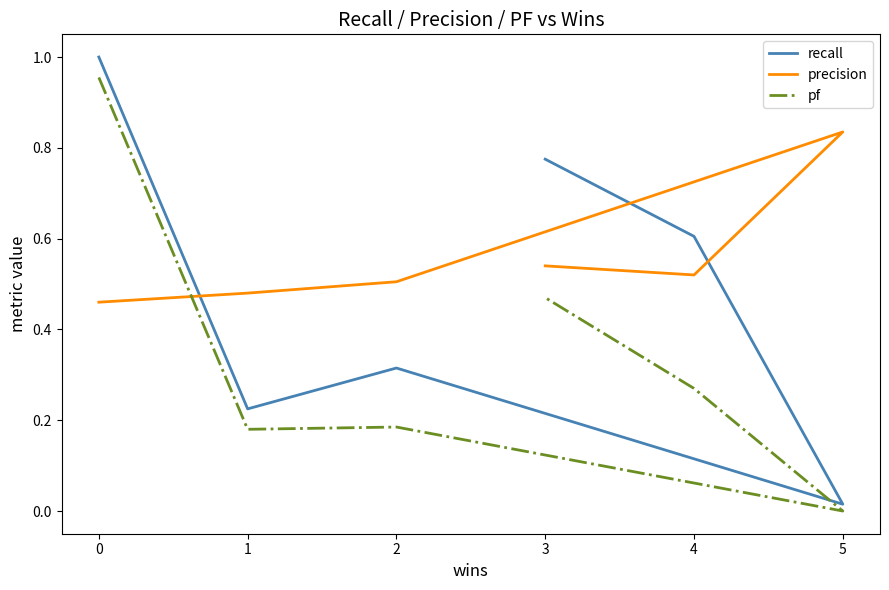

What is the average value of the pf series?

0.3